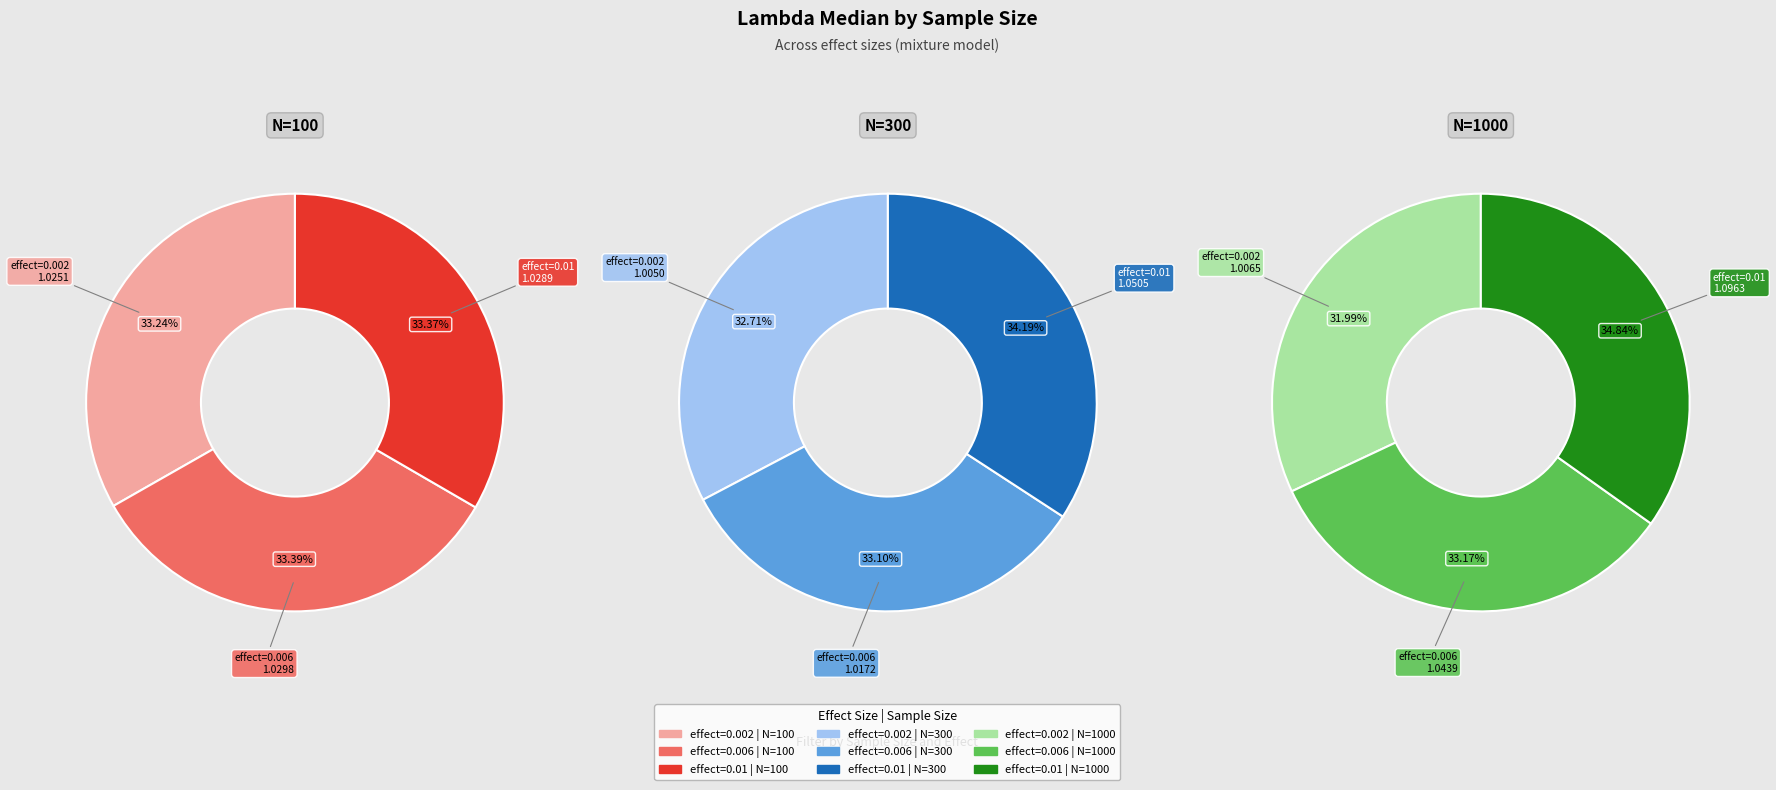

To the nearest percent, what portion does effect=0.006 represent?

33%